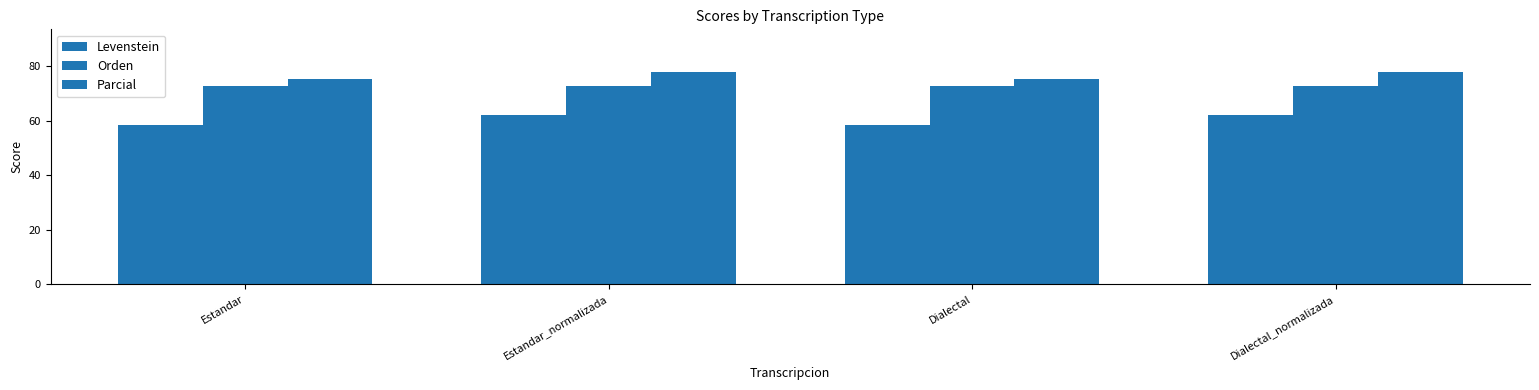

How many distinct data groups are displayed?

3